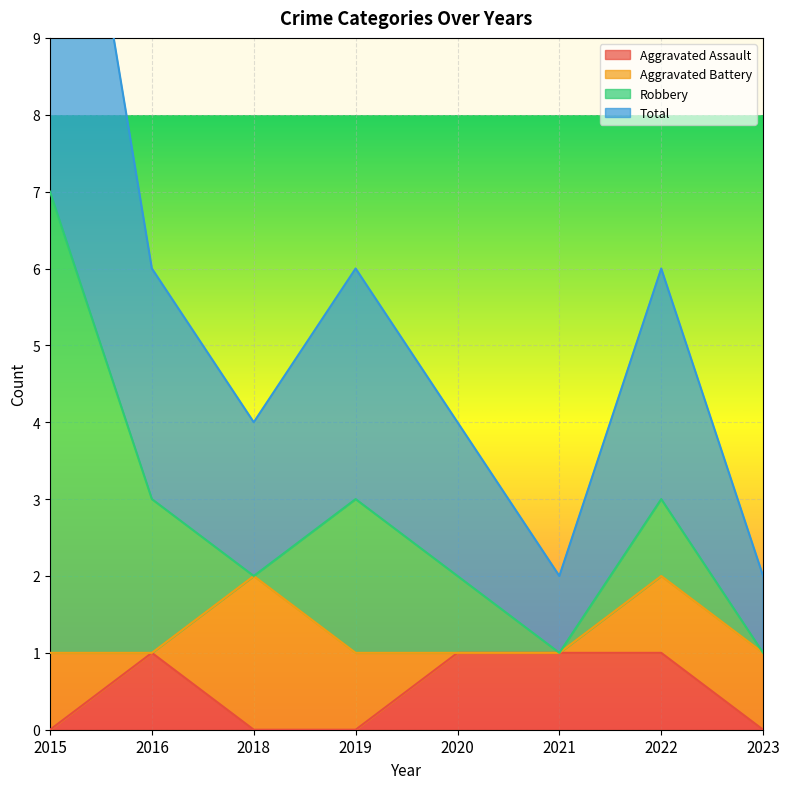

True or false: Aggravated Assault has more than 1 interior local peaks.

False